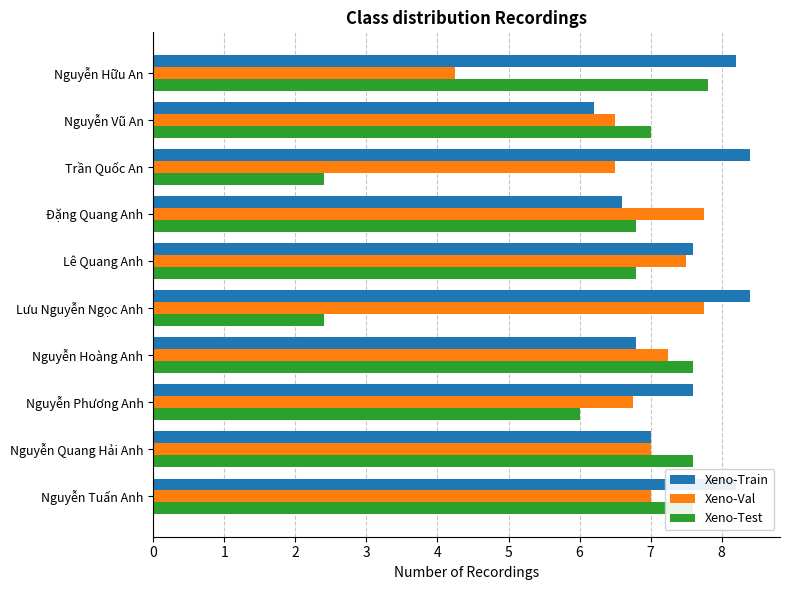

Which series has the largest range (max minus min)?

Xeno-Test